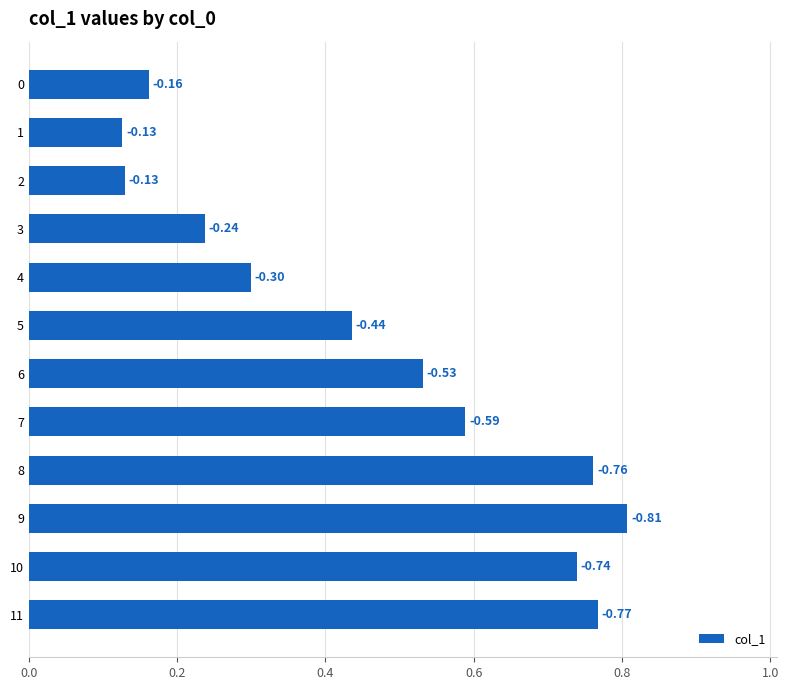

Are the bars horizontal?

Yes